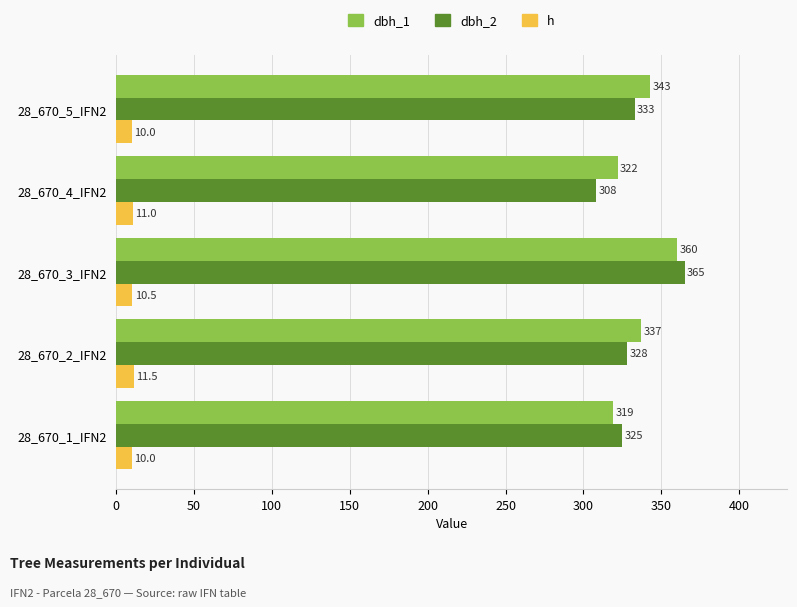

The dbh_2 series shows 77.1 at 28_670_2_IFN2. True or false?

False